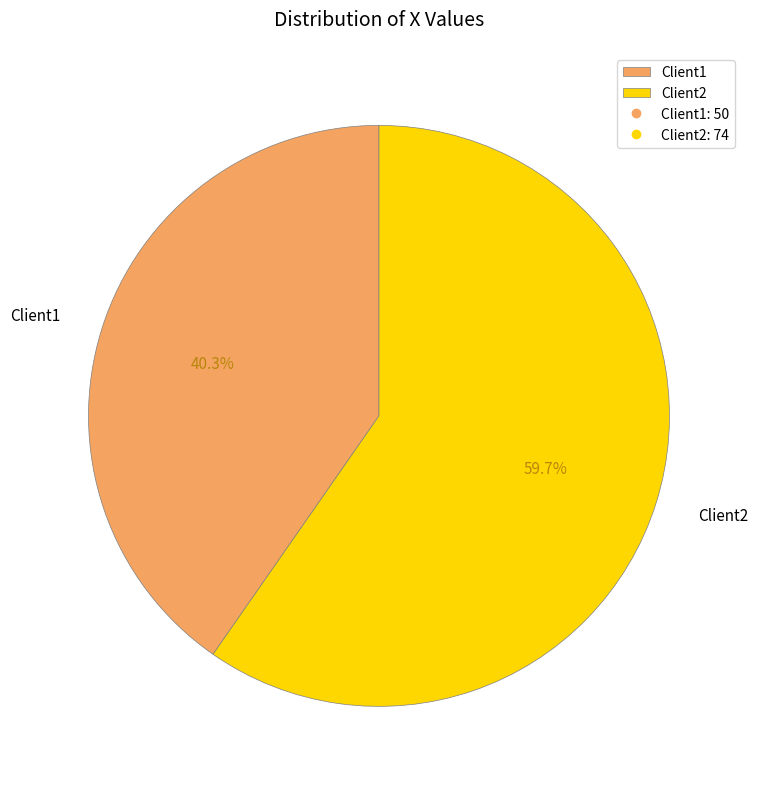

Combined, do Client1 and Client2 account for over 50%?

Yes